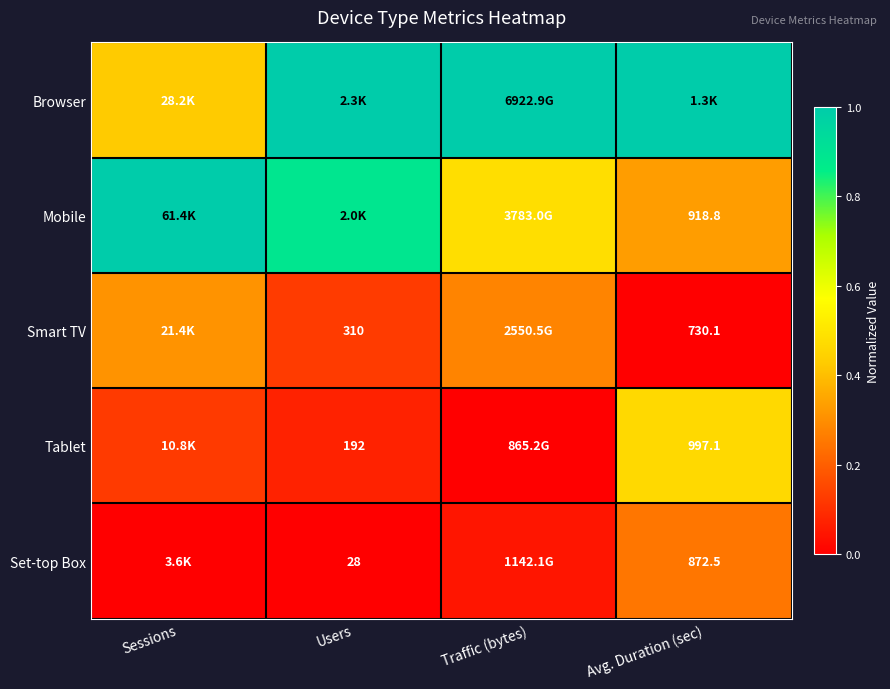

The value of Tablet at Traffic (bytes) is 0.0. True or false?

True